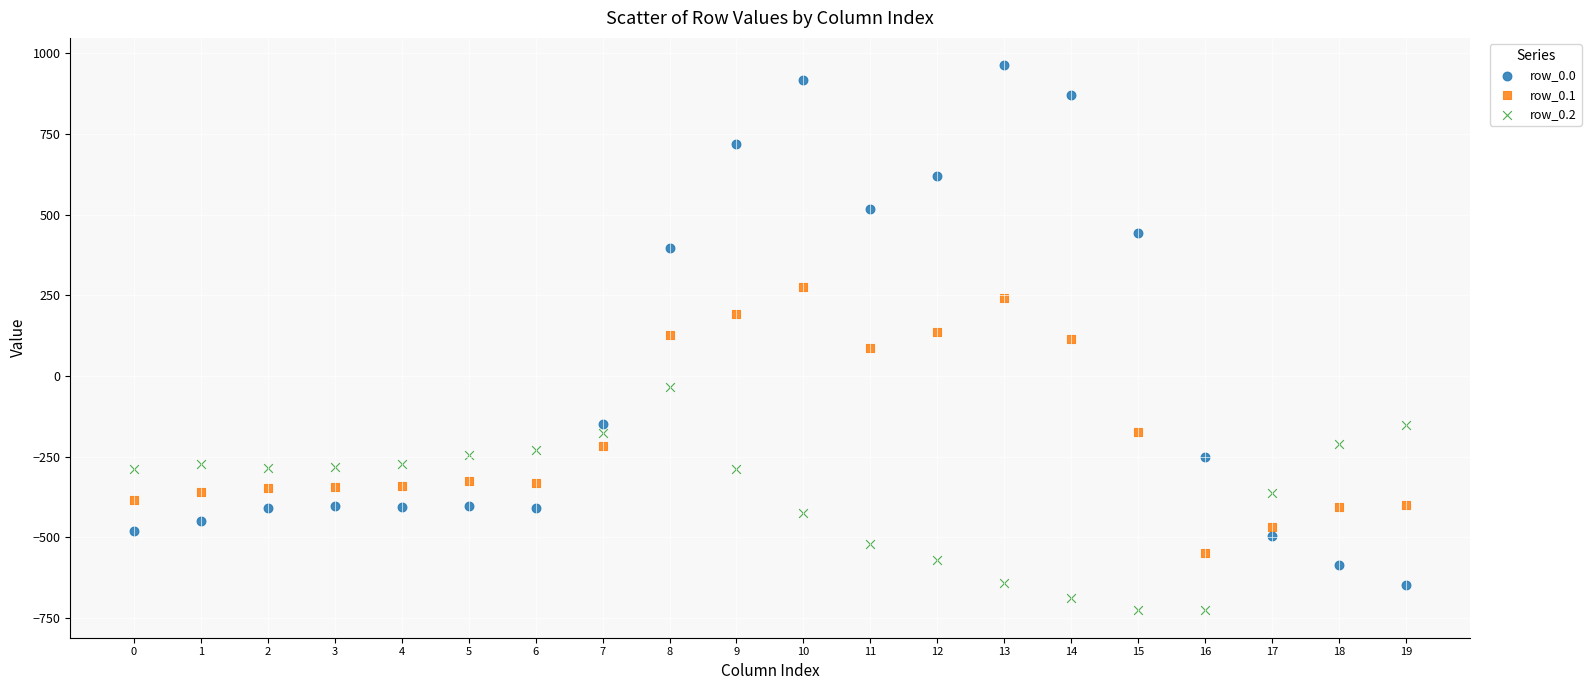

Which series contains the highest Y value?

row_0.0